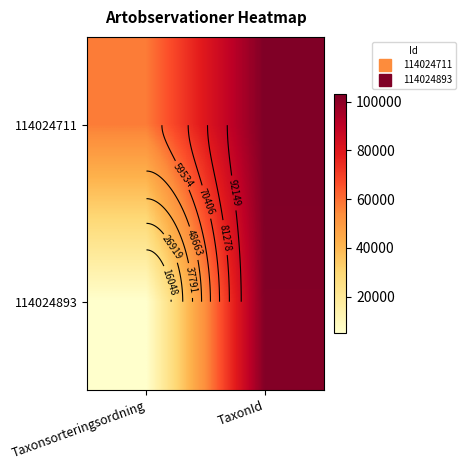

What is the difference between the maximum and minimum values in the 114024711 series?

45607